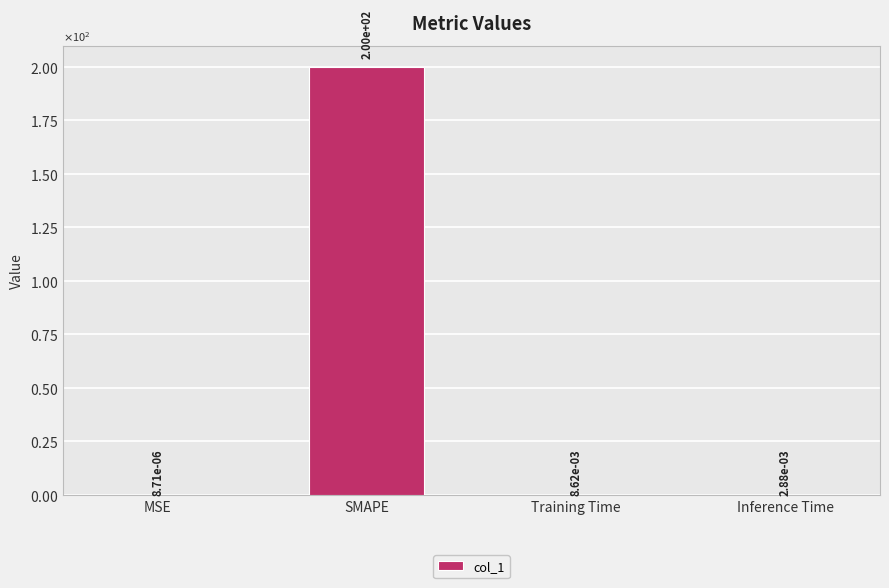

Reading left to right, extract all data points from this chart.

MSE=0.0	SMAPE=200.0	Training Time=0.0	Inference Time=0.0